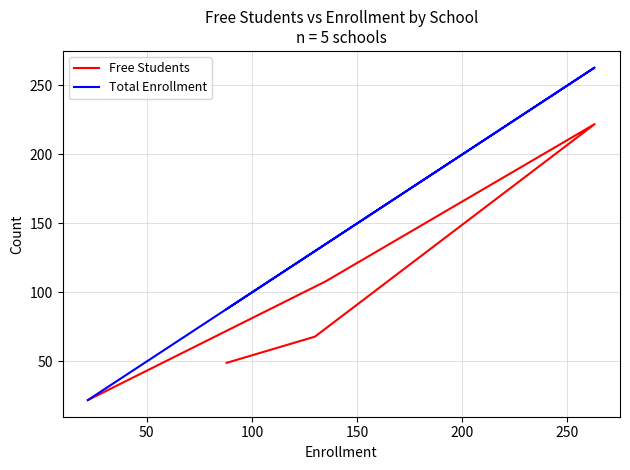

What is the average value of the Total Enrollment series?

128